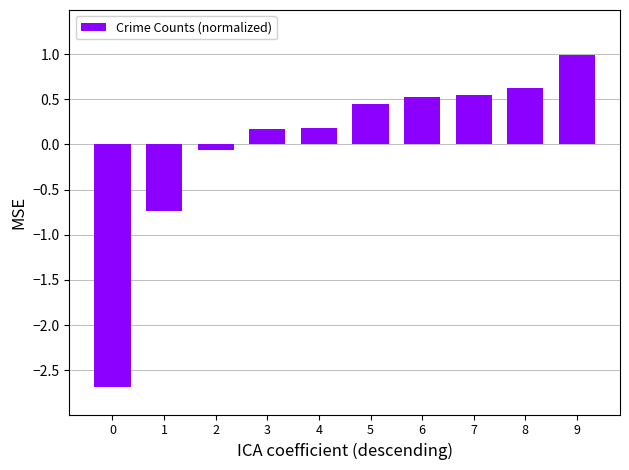

What is the value of the 9th bar from the left?

0.6